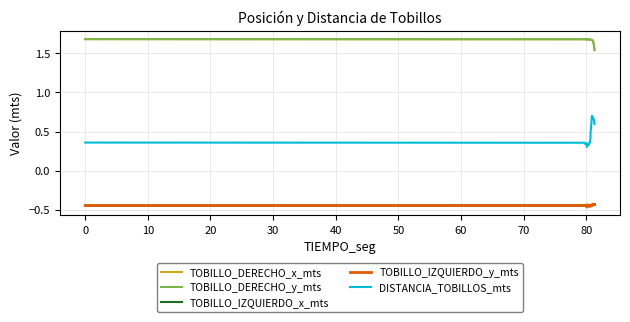

What is the sum of all DISTANCIA_TOBILLOS_mts values?

18.6